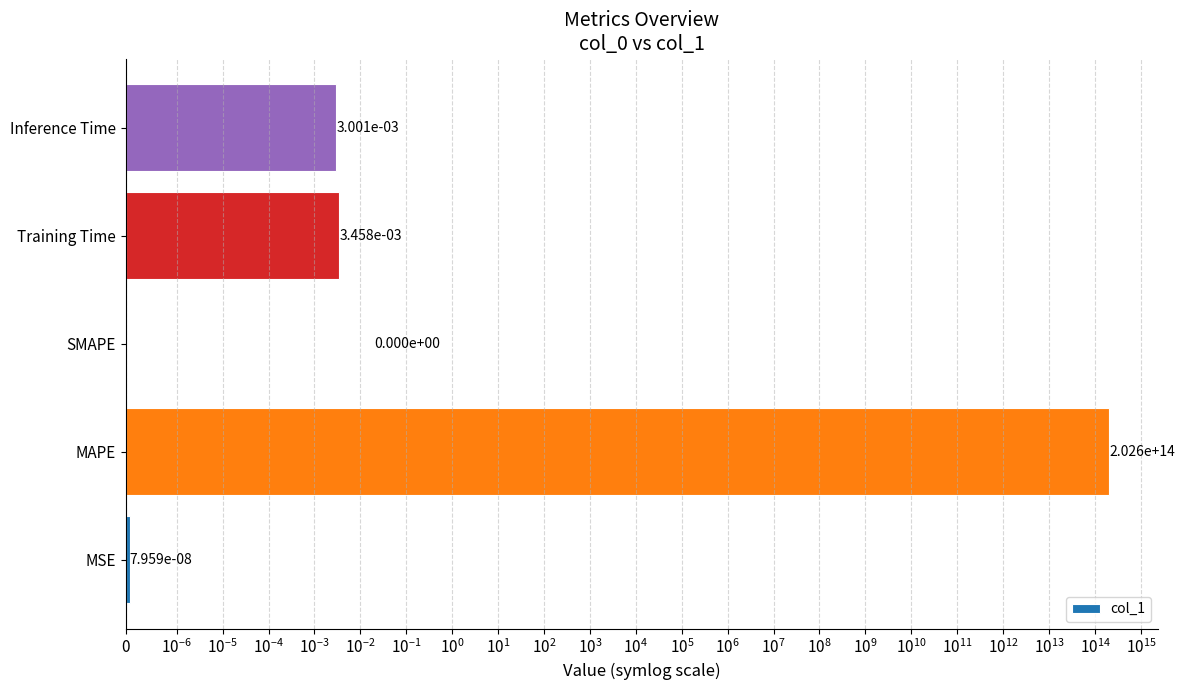

Reading left to right, list all the values displayed in this chart.

0.0	202561800762203.2	0.0	0.0	0.0